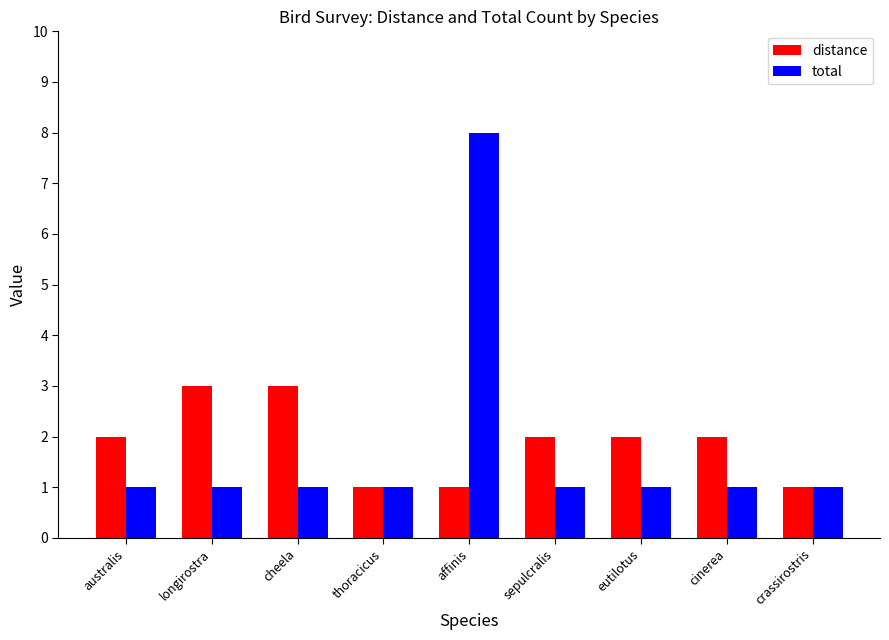

Between longirostra and sepulcralis, which series saw the biggest shift?

distance